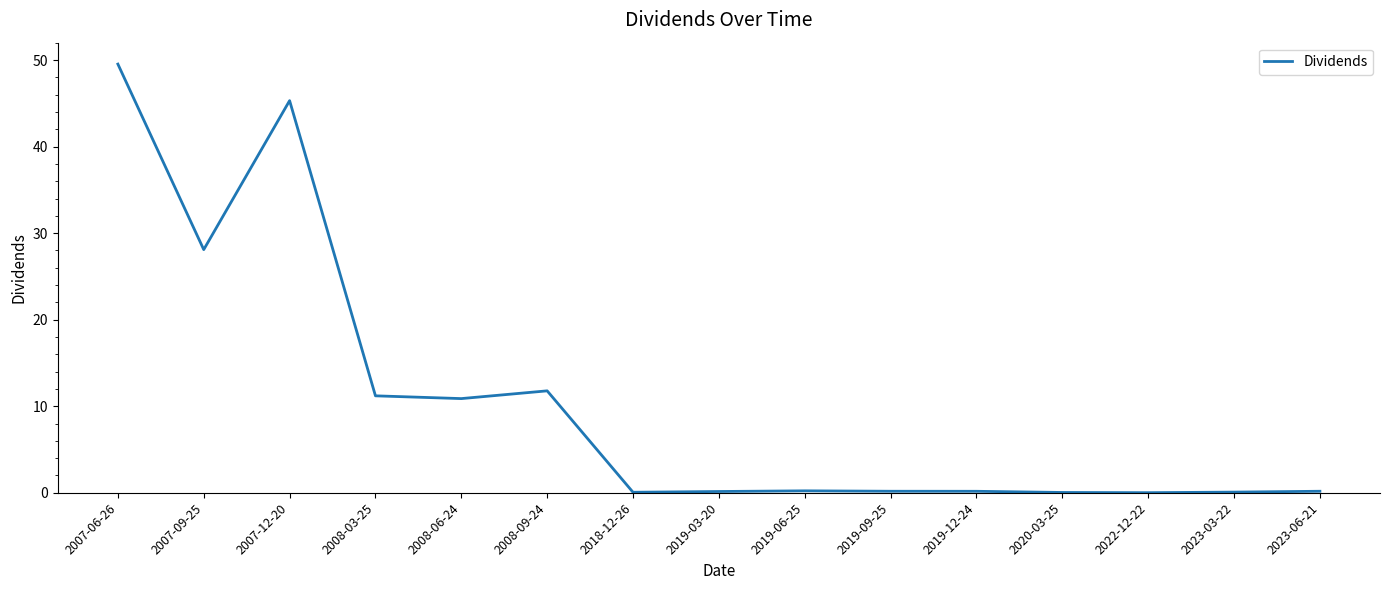

What position from the right is 2019-09-25?

6